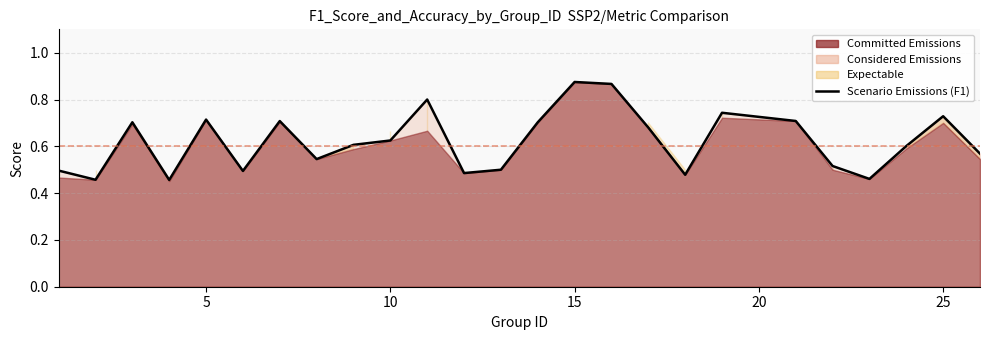

Read the value at 10.

0.6